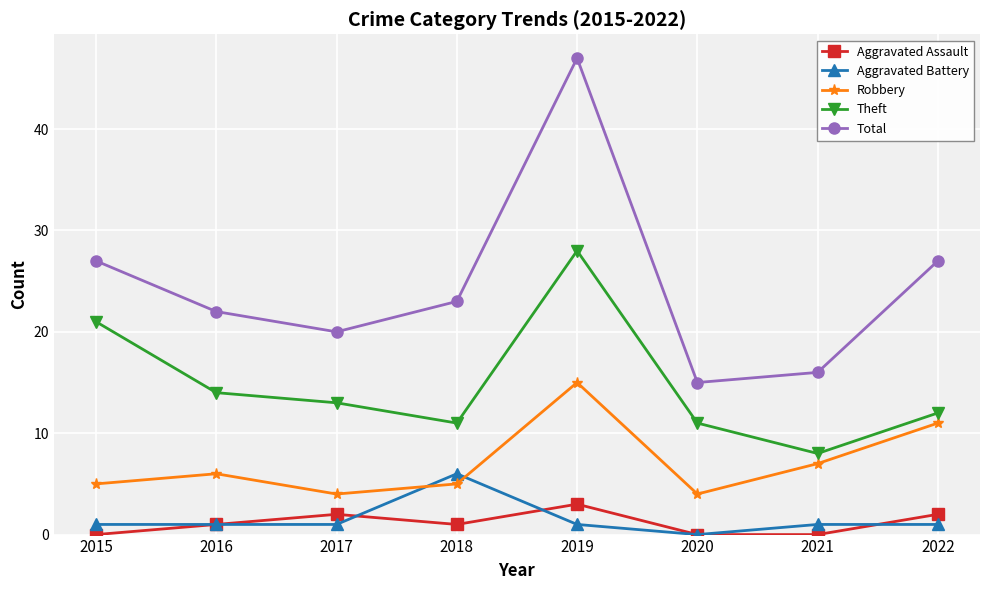

Is the value of Aggravated Assault at 2022 greater than the value of Total at 2021?

No